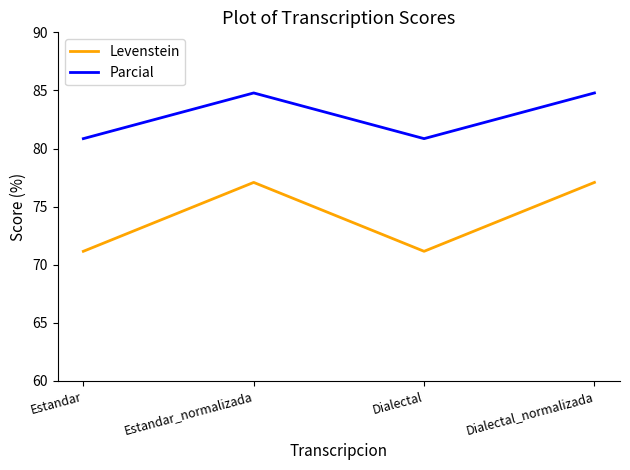

What is the difference between the Parcial values at Dialectal and Estandar_normalizada?

3.9